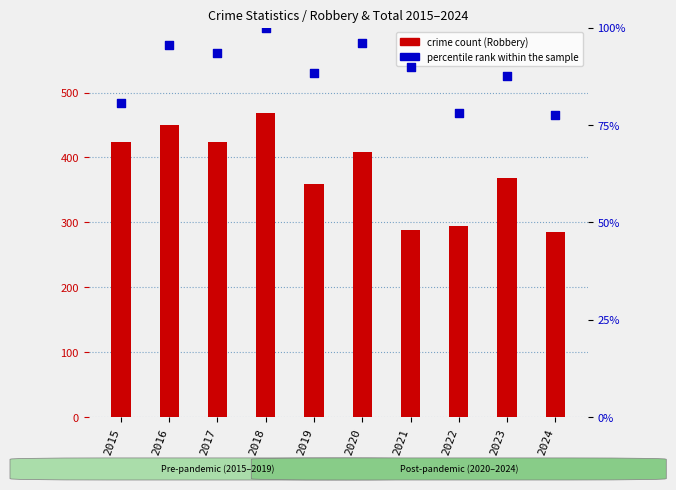

Which series reaches the minimum Y coordinate?

percentile rank within the sample